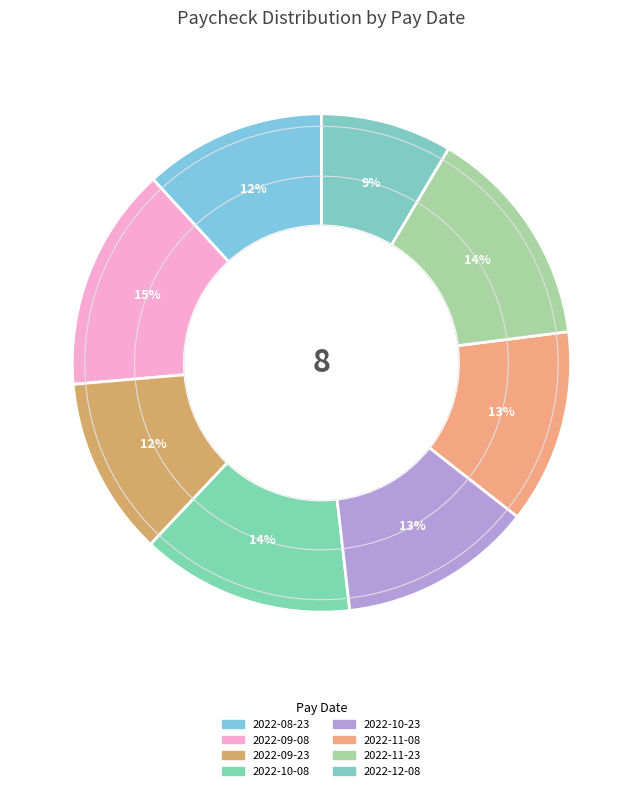

To the nearest percent, what is the combined percentage of 2022-10-08 and 2022-11-08?

26%